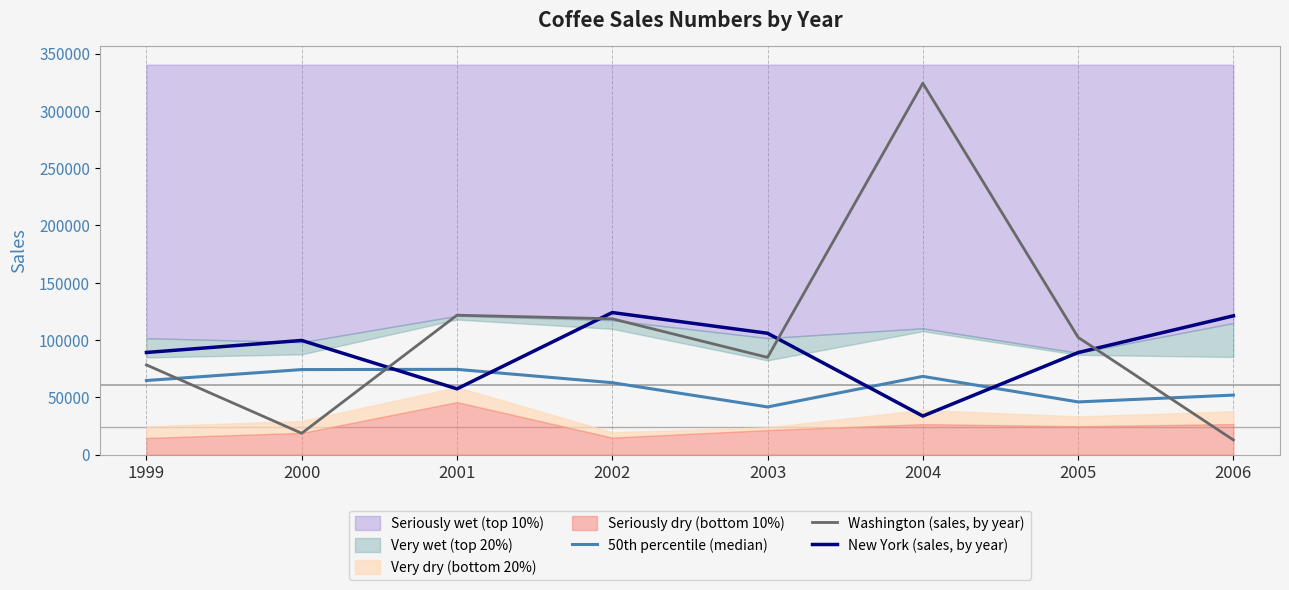

The value of Washington (sales, by year) at 1999 is 78318. True or false?

True